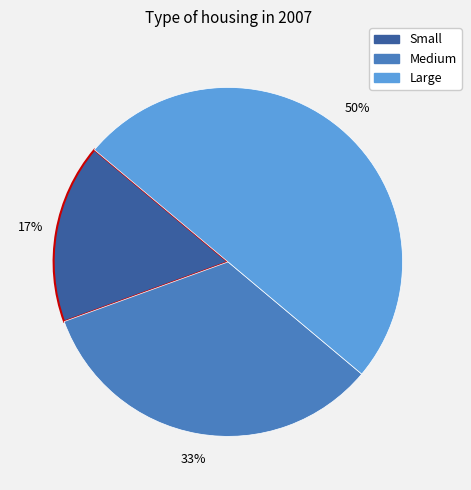

Which category has the smallest portion of the pie?

Small